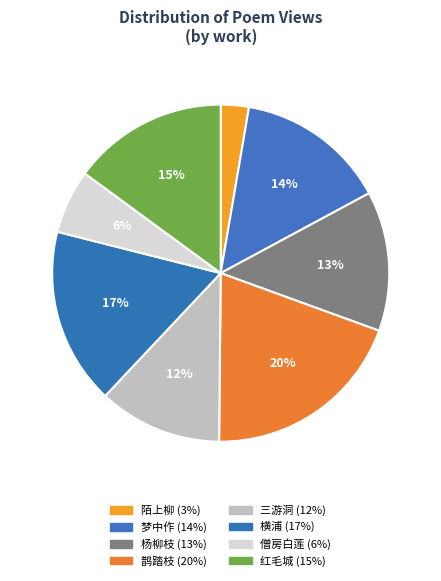

How many segments does this pie chart have?

8